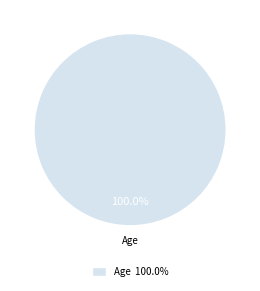

Rank the categories by value from lowest to highest.

Age 100.0%